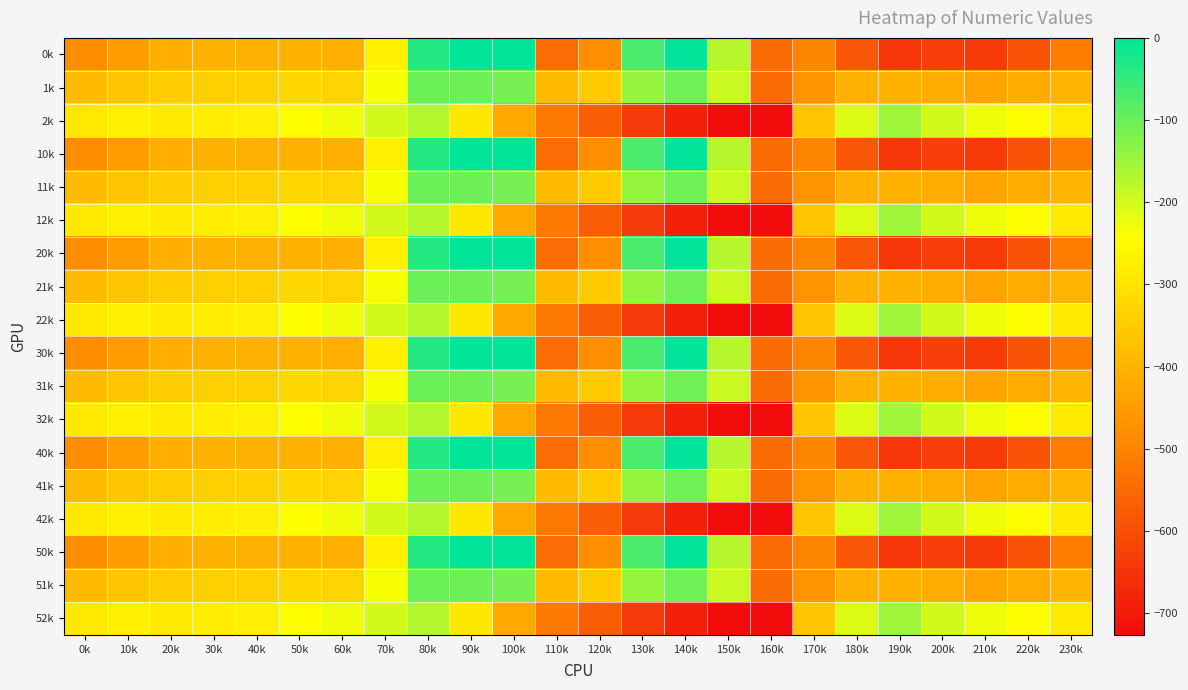

At which category is the sum across all series the highest?

80k